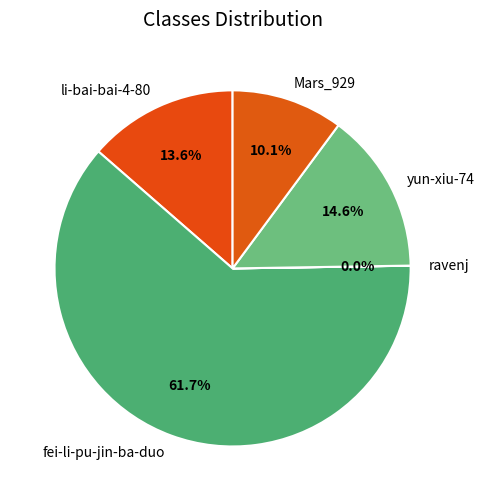

Is it true that li-bai-bai-4-80 is 4% of the pie?

False